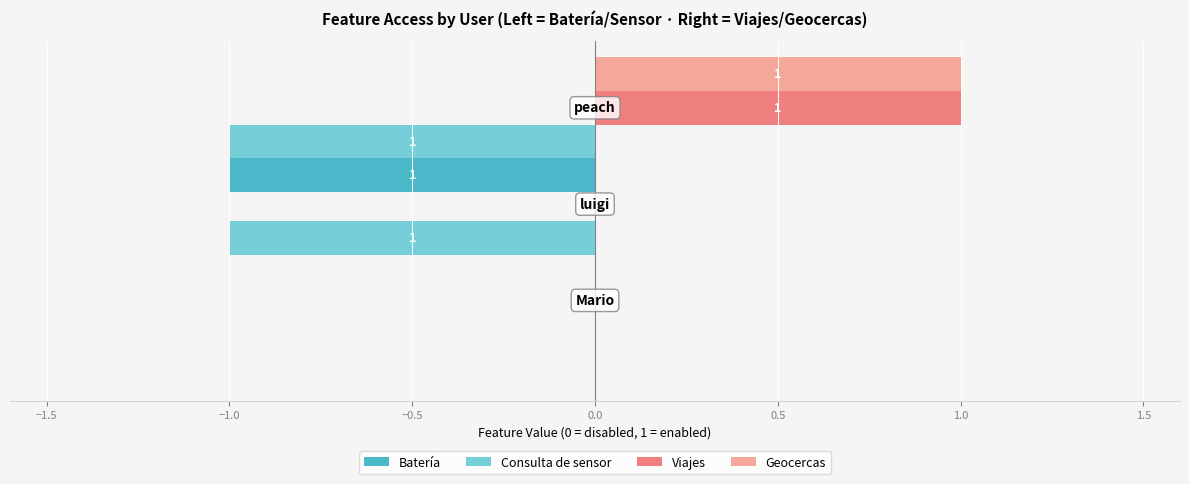

What is the difference between the maximum and minimum values in the Batería series?

1